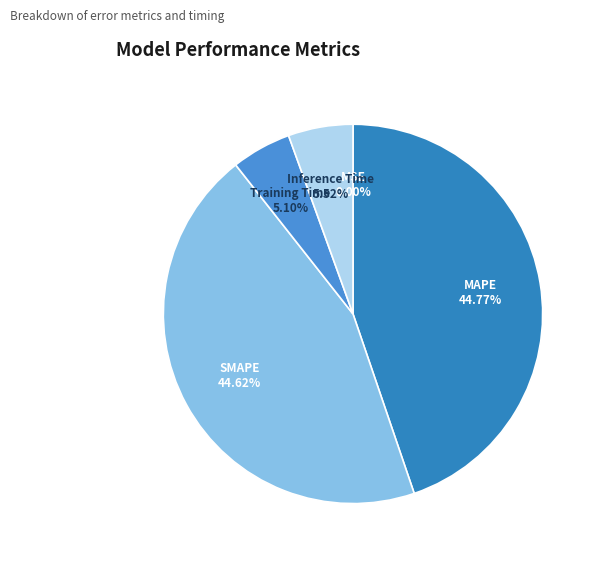

To the nearest percent, what percentage of the pie is Training Time?

5%